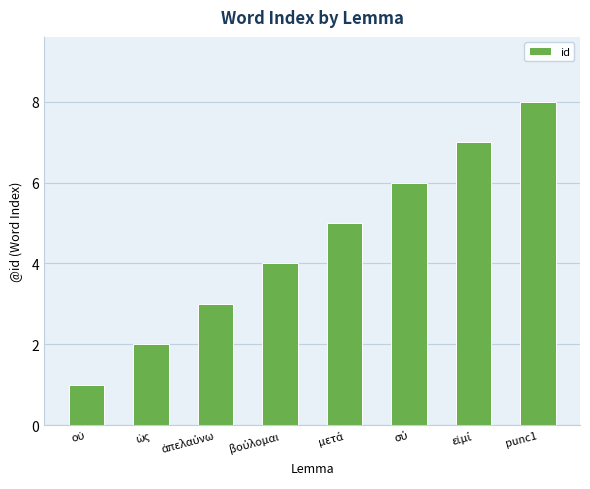

What is the value of the 1st bar from the left?

1